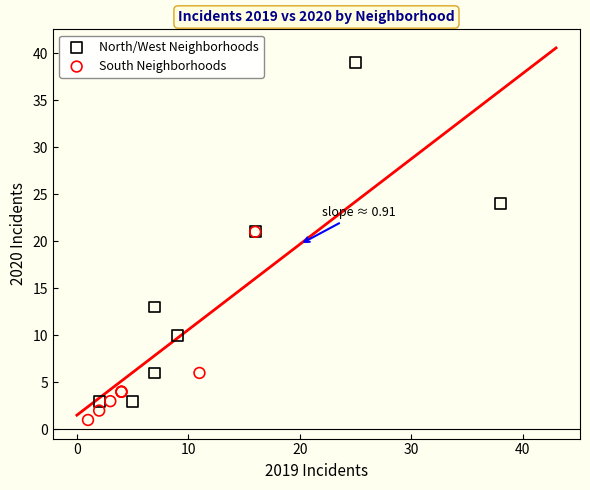

Which series has the widest spread of Y values?

North/West Neighborhoods